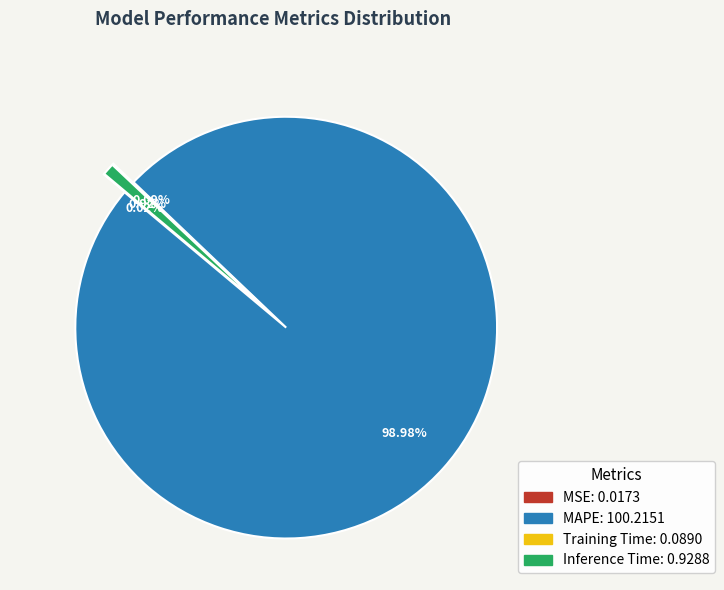

Which category accounts for the majority?

MAPE